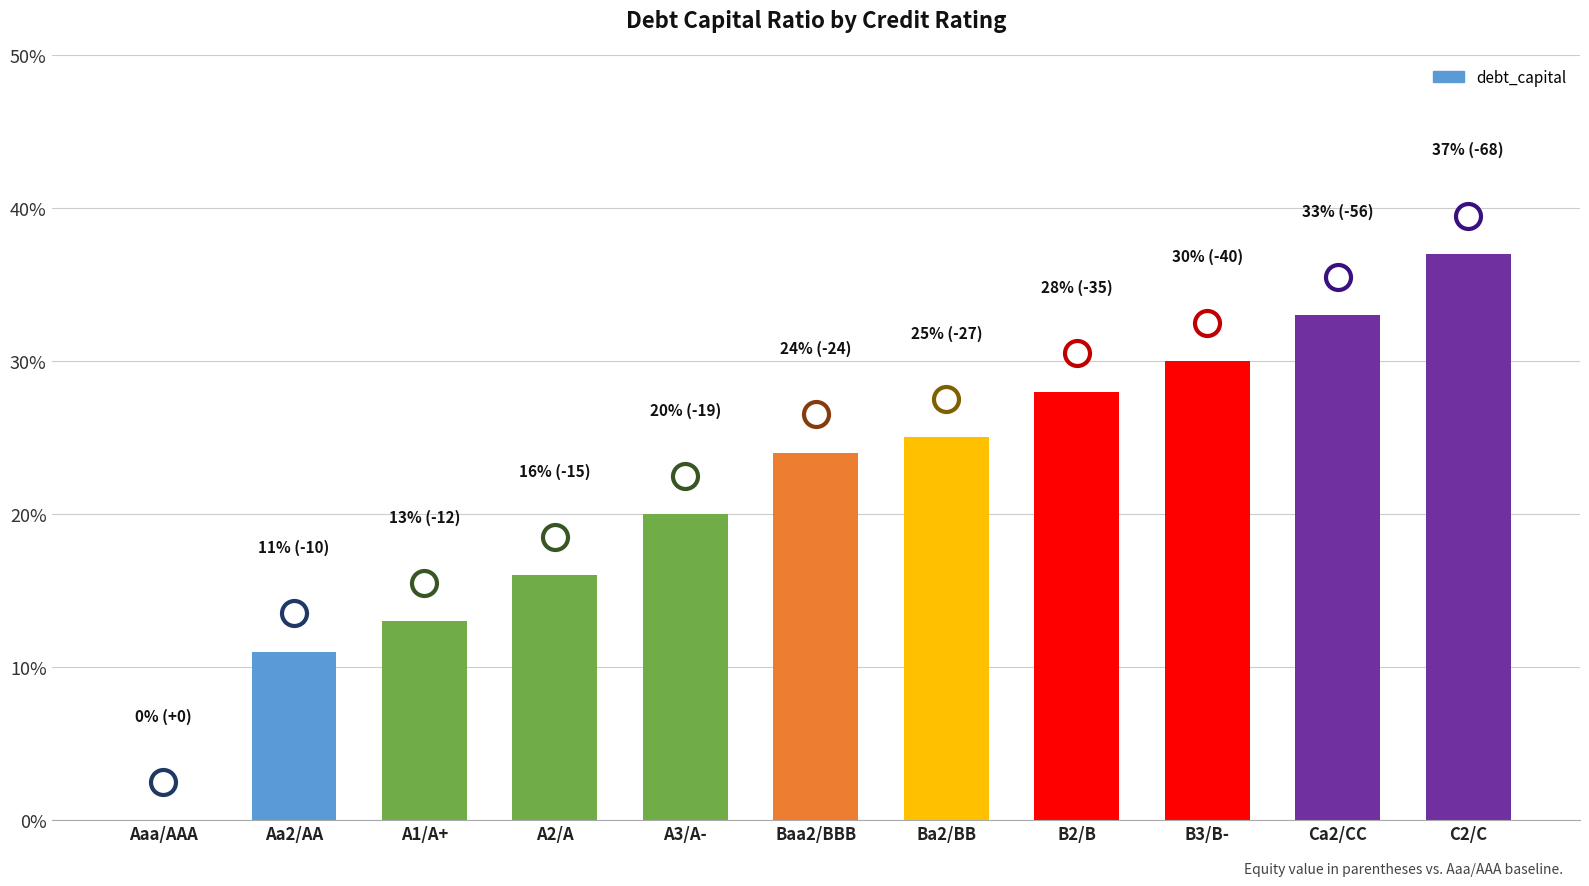

What is the sum of the values at Ca2/CC and B3/B-?

0.6